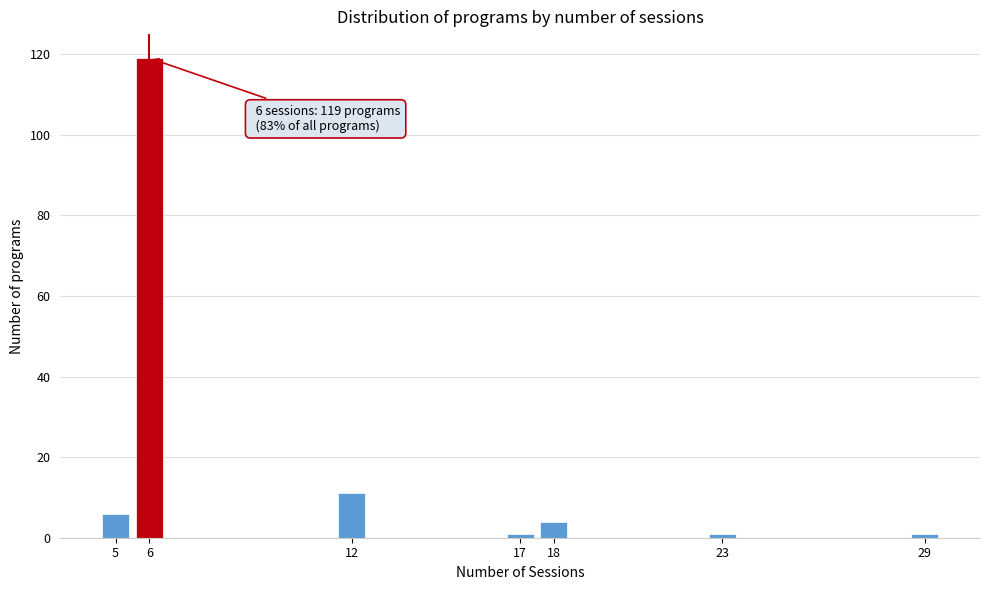

Which range on the x-axis has the tallest bar?

5.5 to 6.5